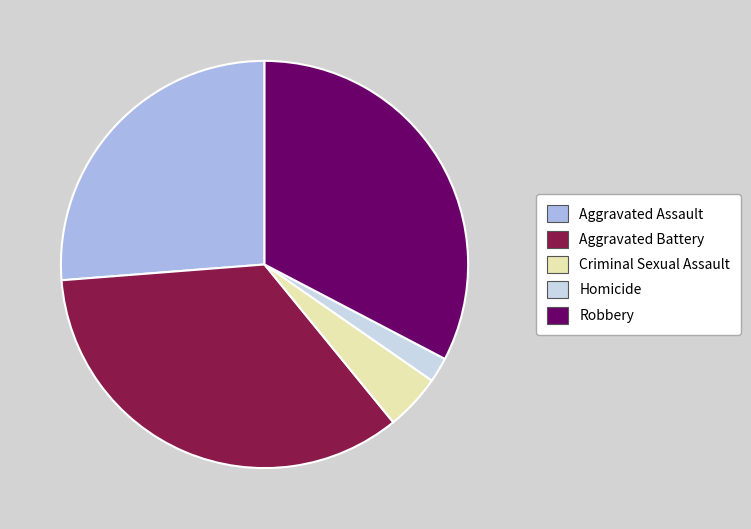

What is the largest slice in the pie chart?

Aggravated Battery